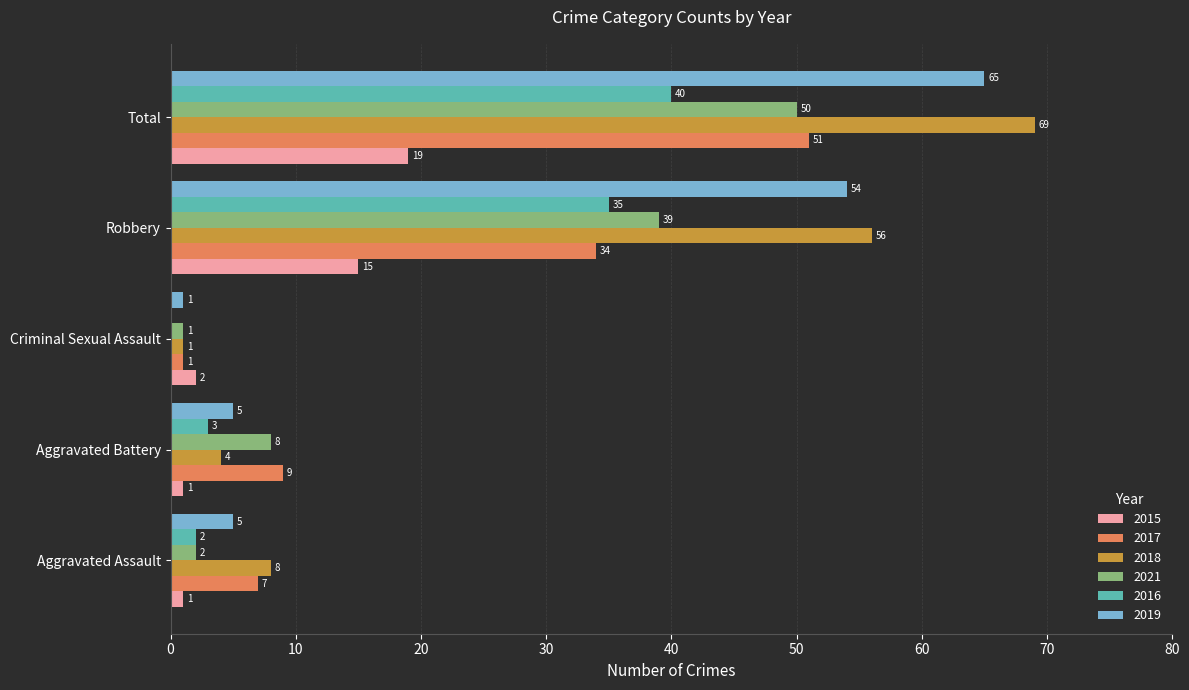

The value of 2015 at Aggravated Assault is 1. True or false?

True